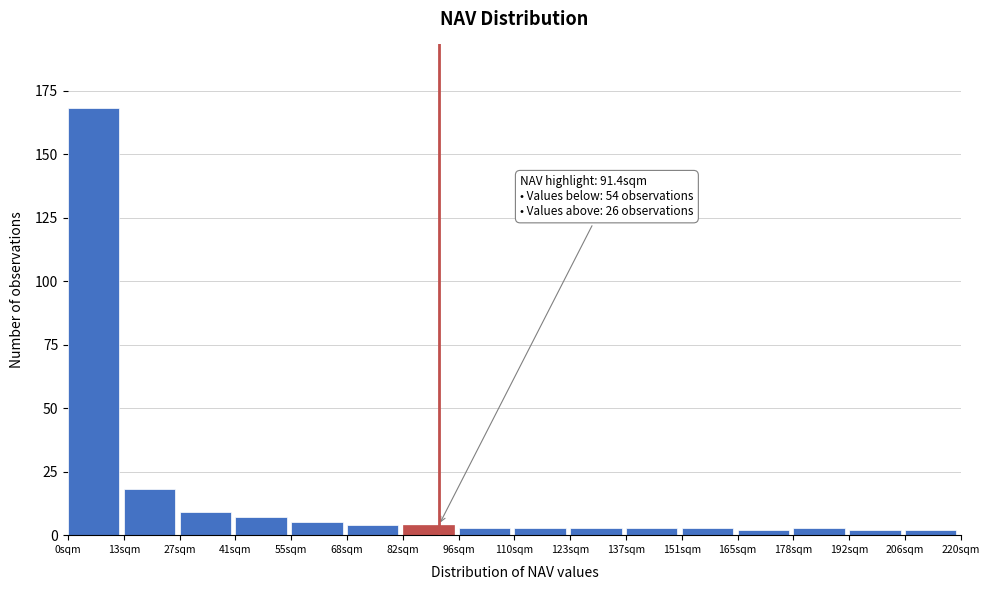

Over which range of the x-axis is the bar tallest?

0 to 14